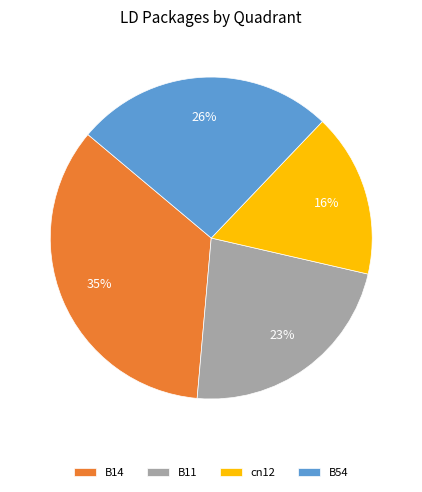

True or false: B11 accounts for 9% of the total.

False